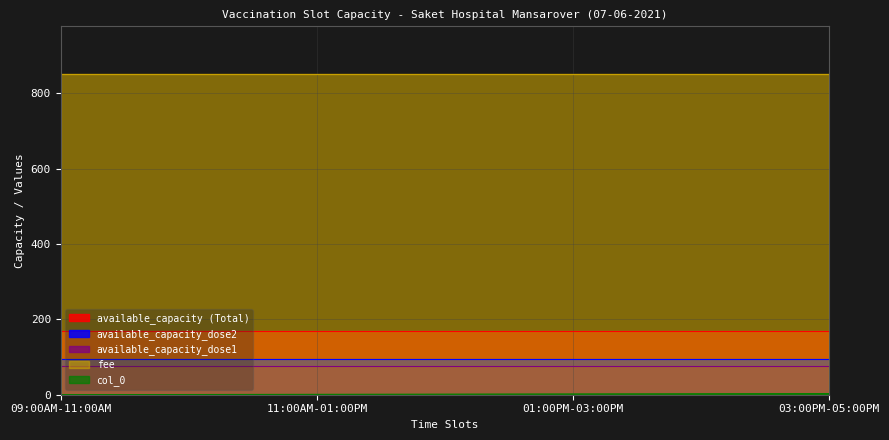

What is the highest value of the col_0 series?

3